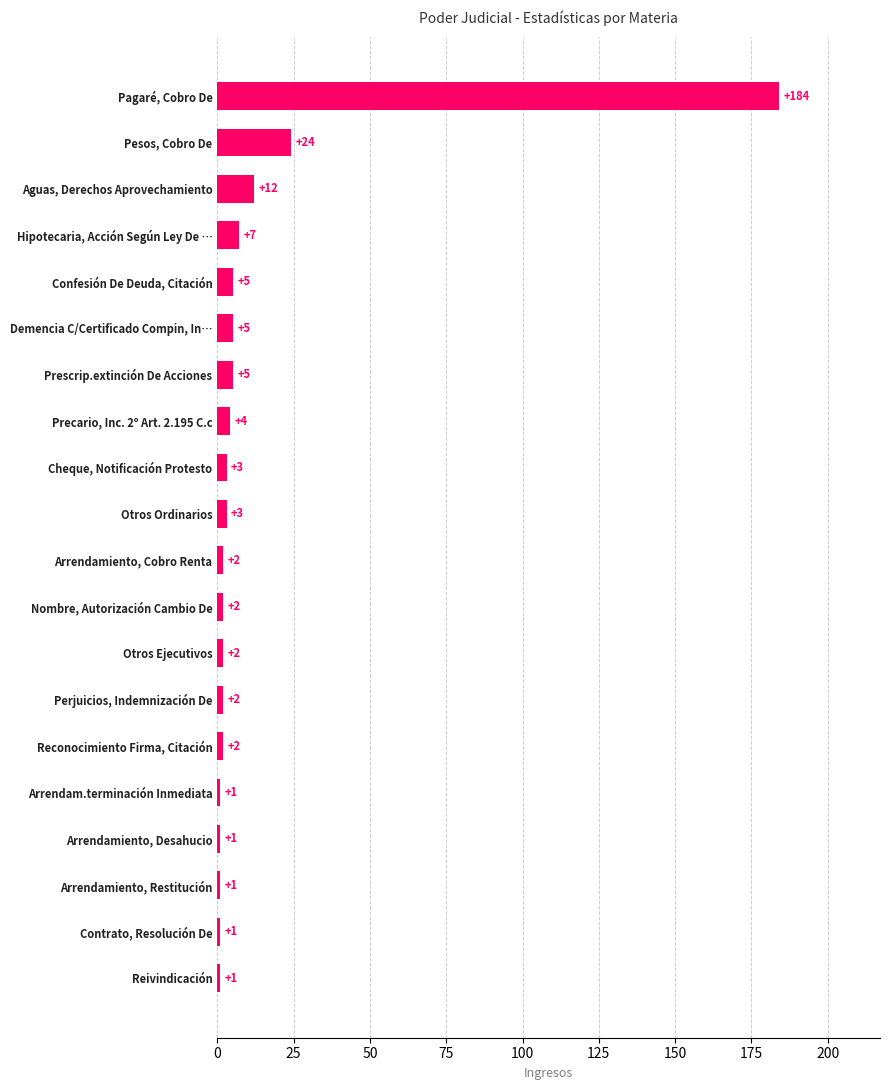

Which label corresponds to the largest value in the chart?

Pagaré, Cobro De